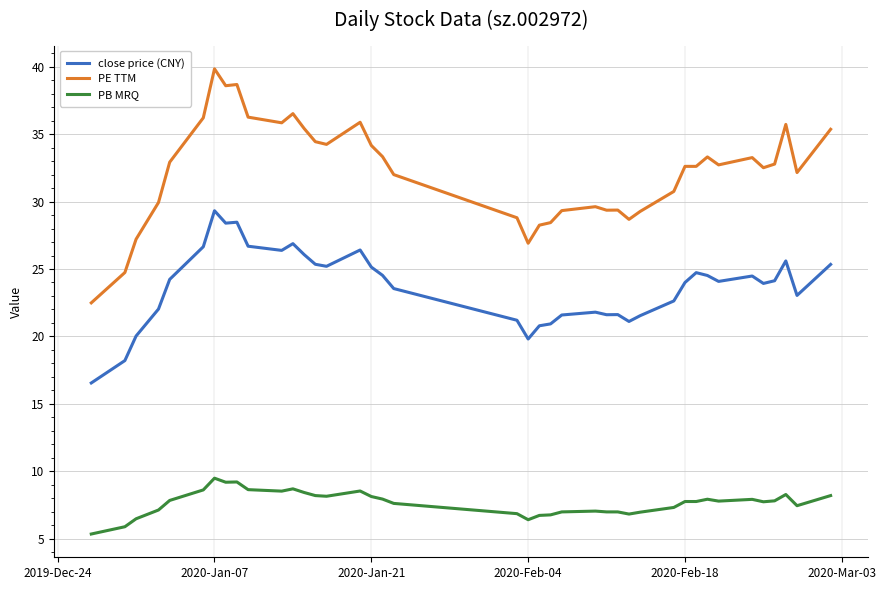

Which series has the largest total across all categories?

PE TTM